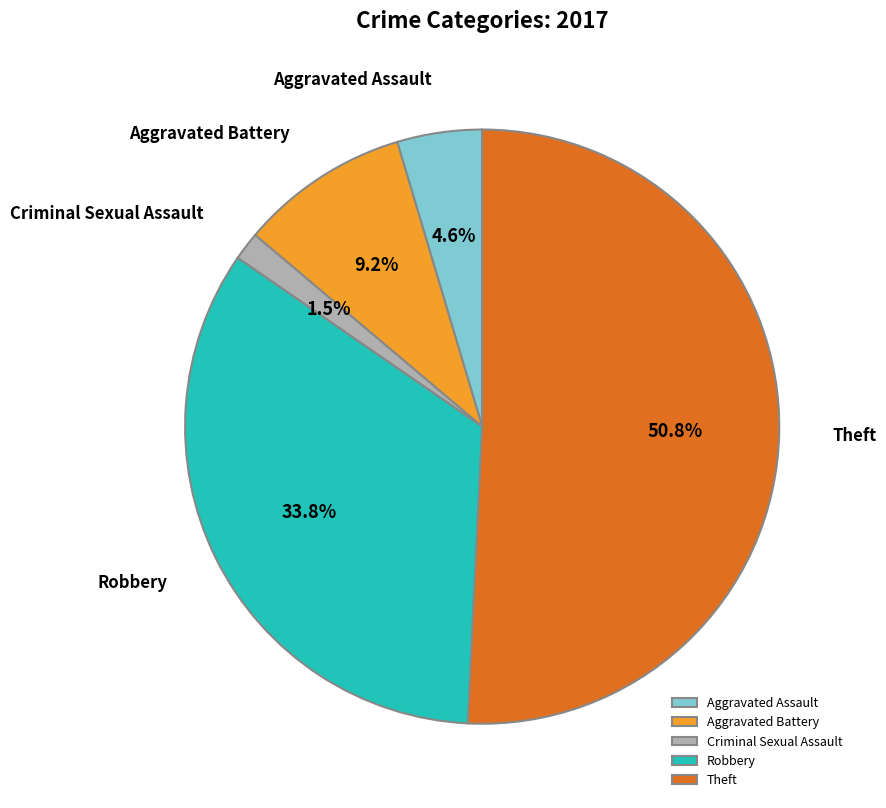

To the nearest percent, what percentage of the pie is Aggravated Assault?

5%